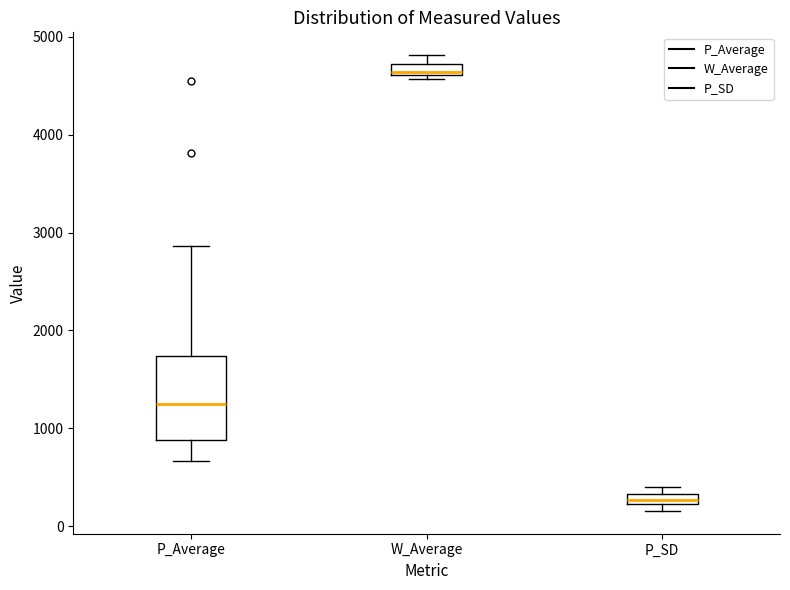

Where is the lower edge of the box for P_Average on the y-axis? The values are not printed on the chart, so give them approximately, as read against the axis.

900